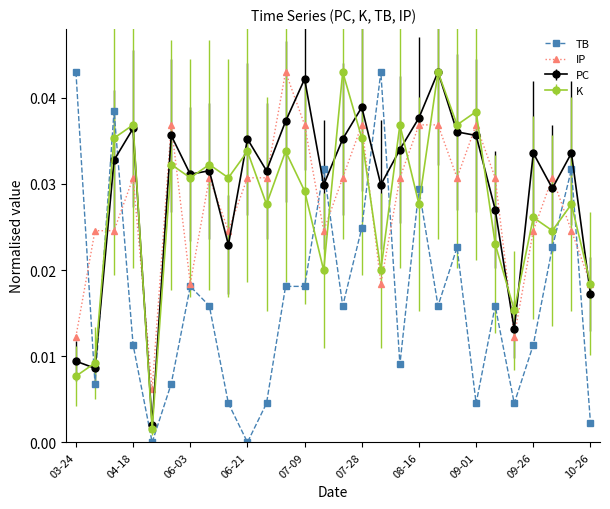

Which series has the largest total across all categories?

PC